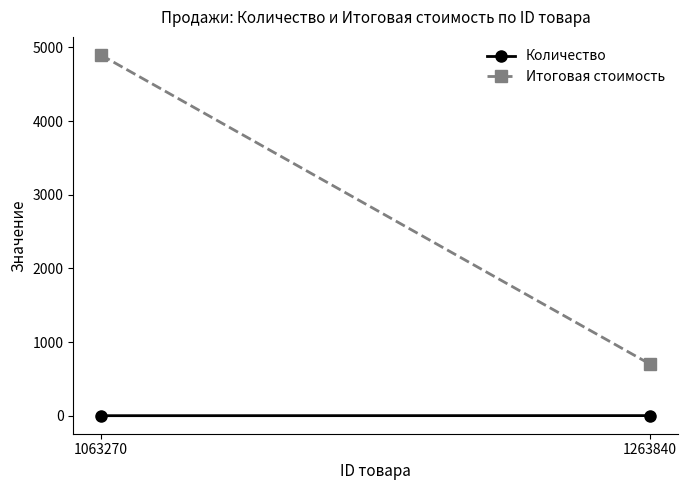

Reading left to right, list all the values displayed in this chart.

Количество: 1	2
Итоговая стоимость: 4899	700